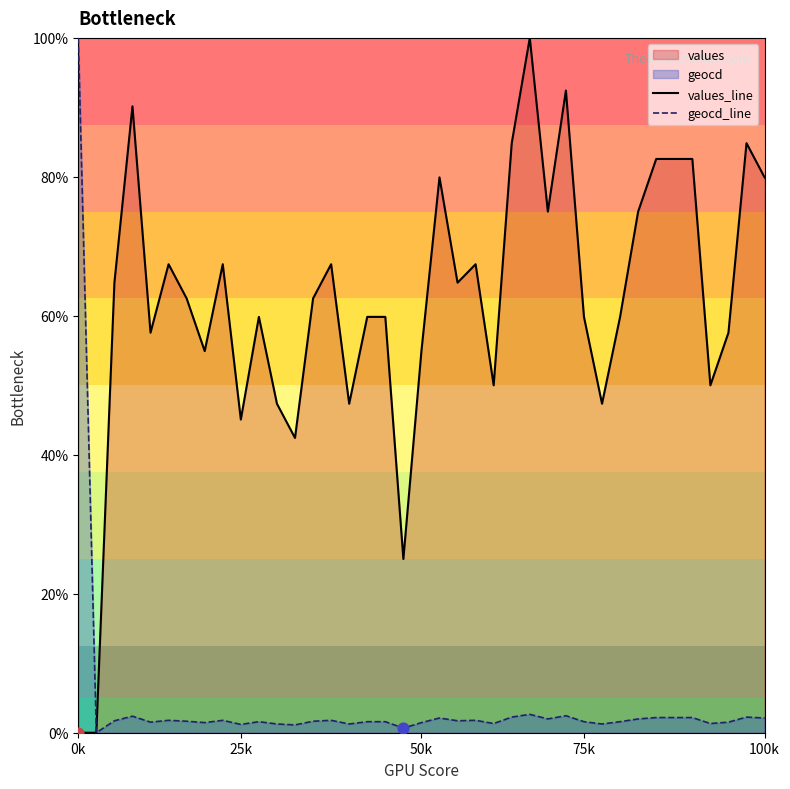

What is the maximum value shown in the chart?

100.0